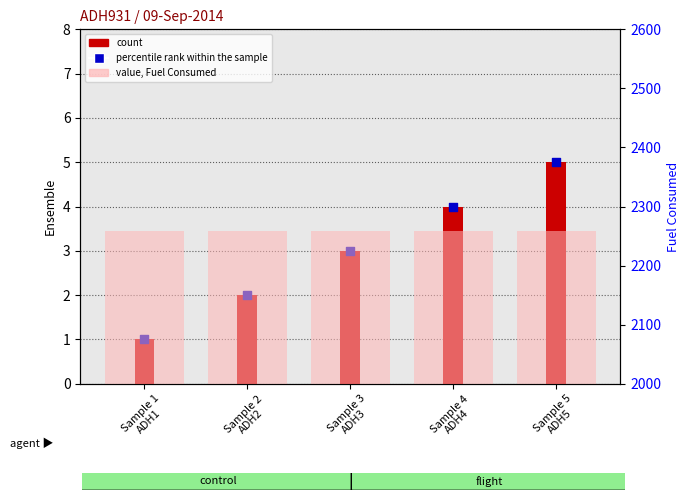

Which series has the largest total across all categories?

Fuel Consumed